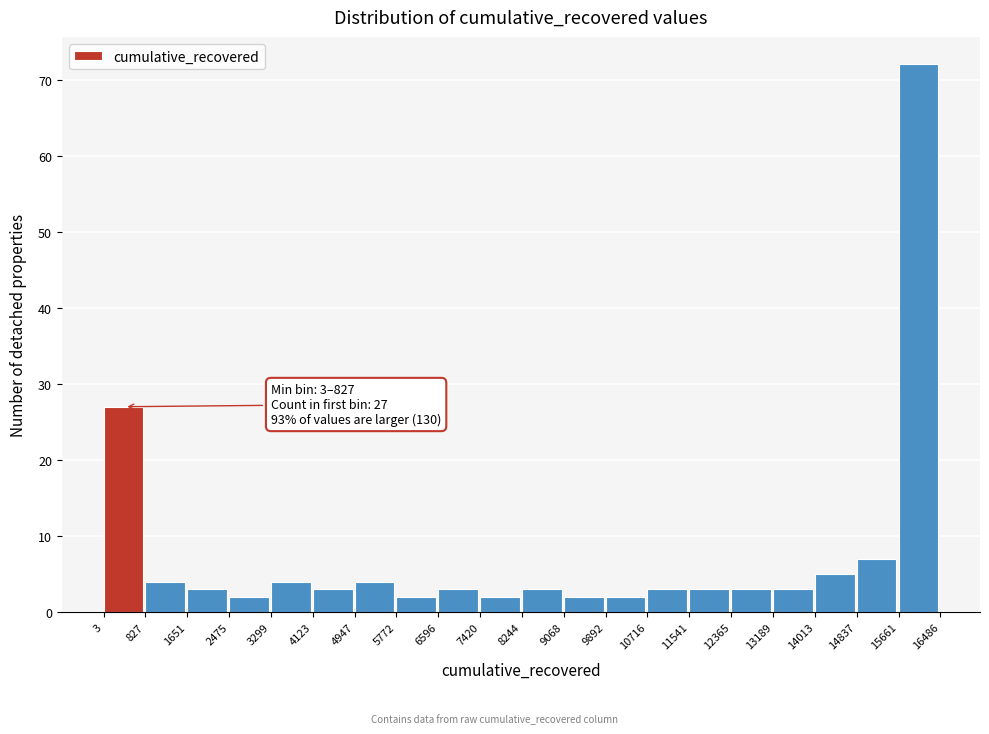

Which range on the x-axis has the tallest bar?

15661 to 16486